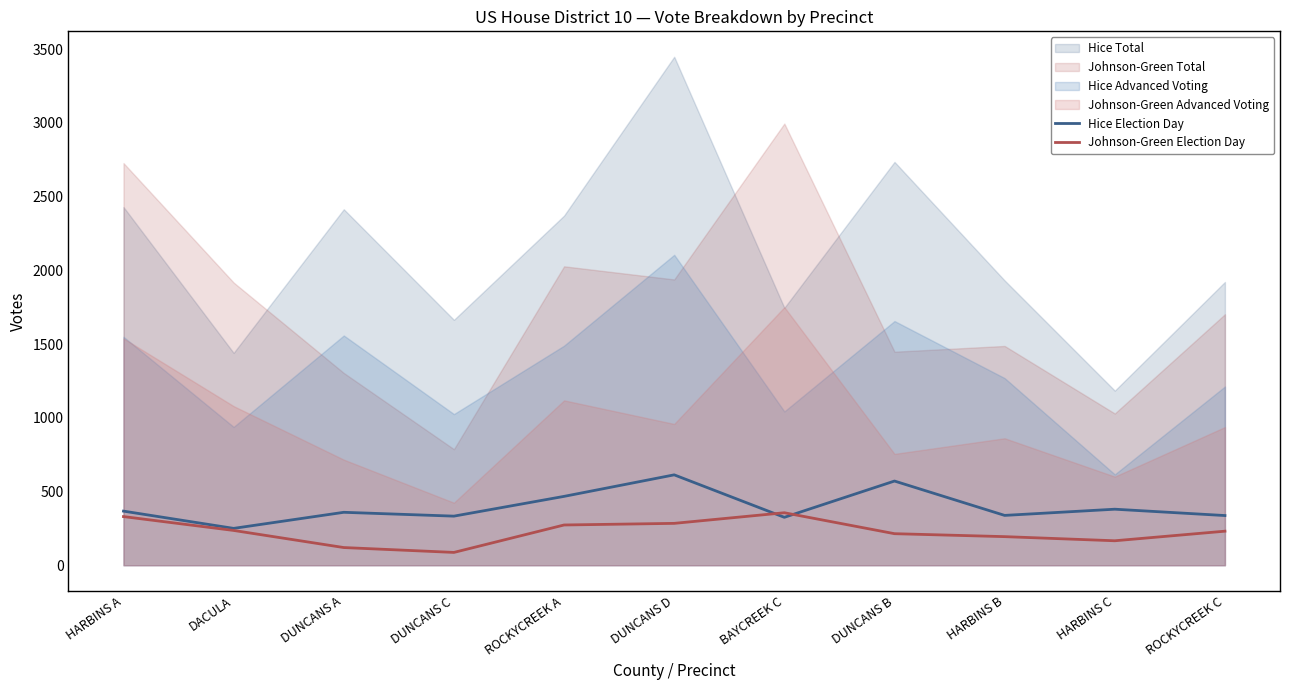

Reading right to left, extract all data points from this chart.

Hice Election Day: 337	380	338	571	325	613	467	333	359	250	367
Johnson-Green Election Day: 231	166	194	214	356	284	273	87	120	236	330